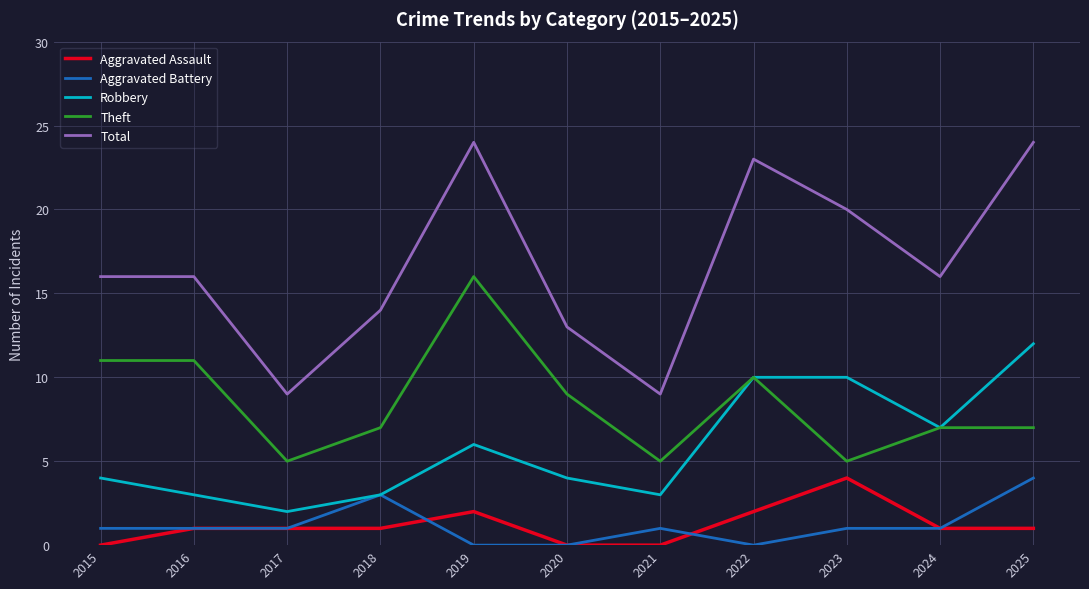

True or false: Aggravated Battery and Total intersect in this chart.

False